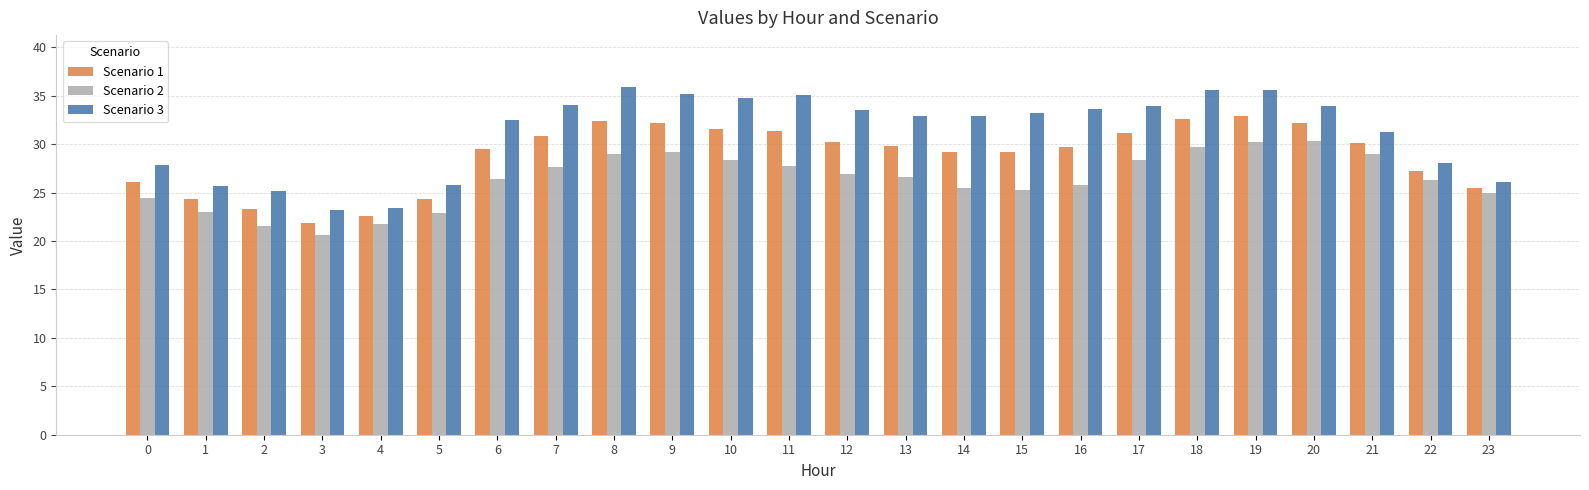

What is the difference between the maximum and minimum values in the Scenario 2 series?

9.8